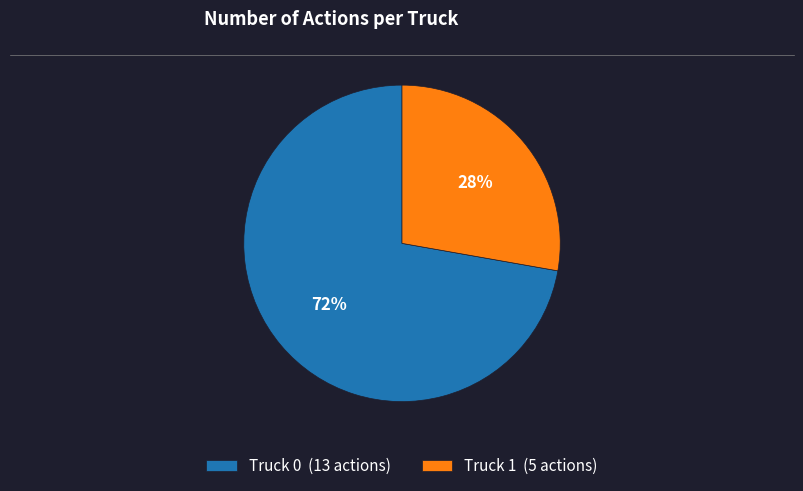

Which slice represents more than half of the pie?

Truck 0